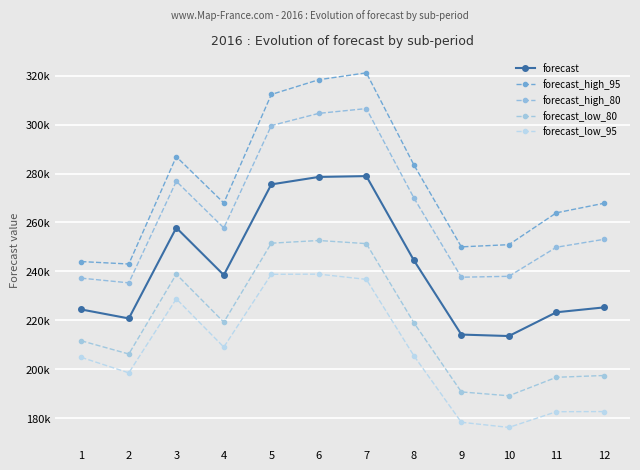

List the series in order of their peak value, lowest first.

forecast_low_95, forecast_low_80, forecast, forecast_high_80, forecast_high_95